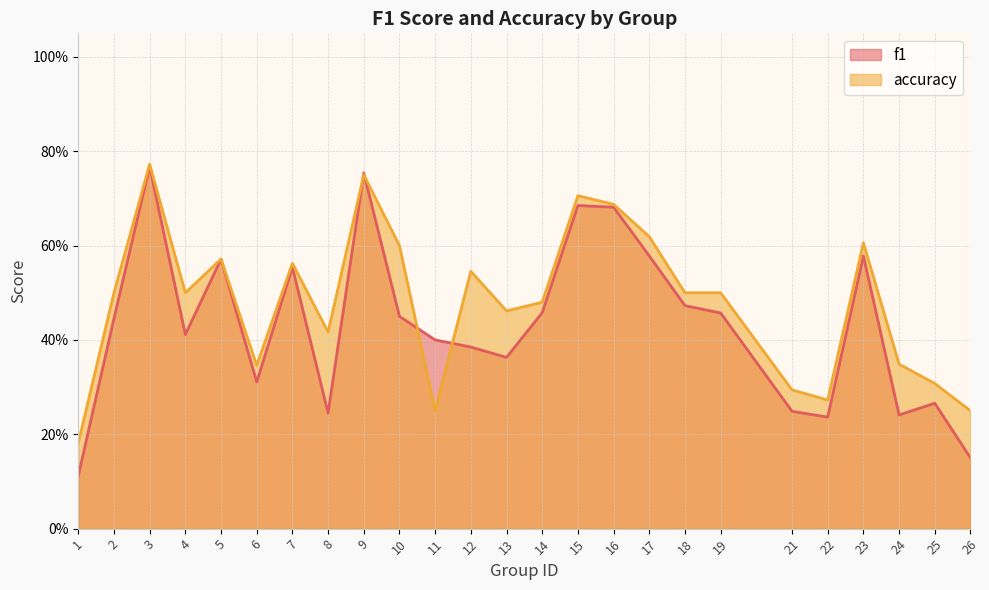

Does the chart display data point markers on the line(s)?

No